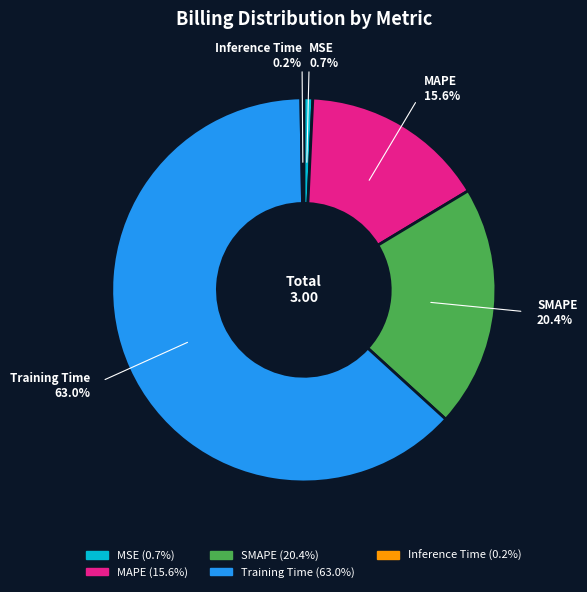

Which has a higher value, MAPE or Training Time?

Training Time